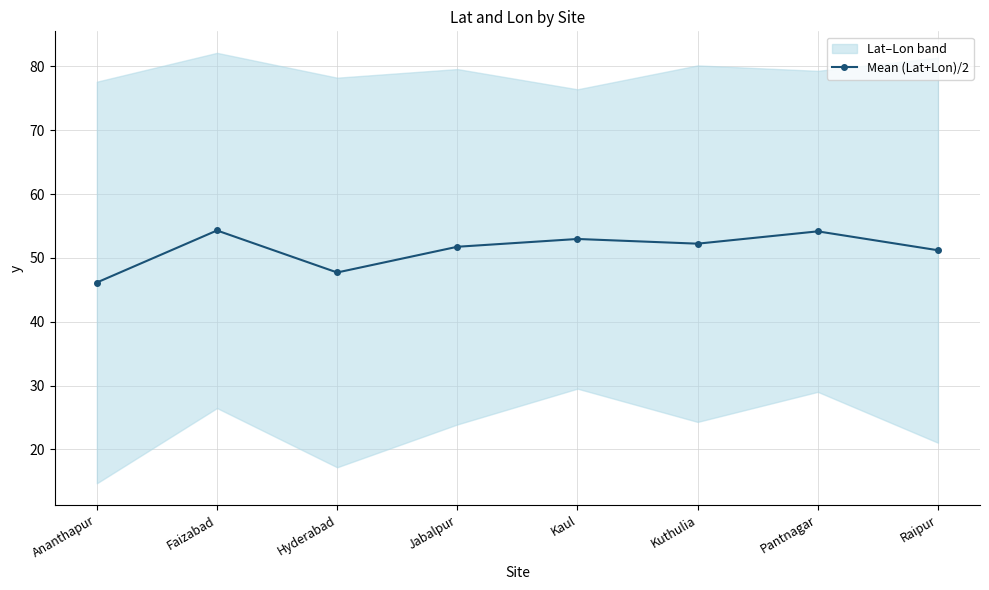

Reading right to left, extract all data points from this chart.

51.2	54.2	52.2	53.0	51.7	47.7	54.3	46.1